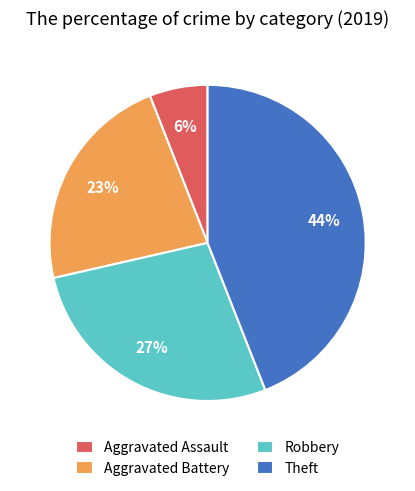

Is the sum of Aggravated Assault and Robbery greater than half?

No